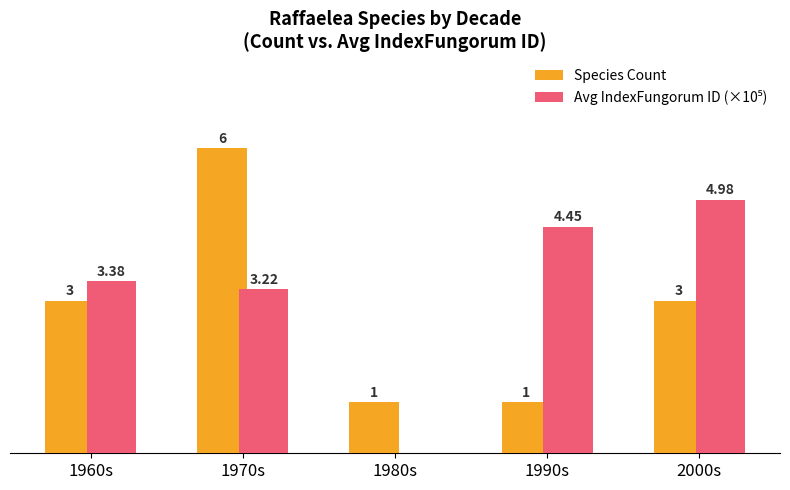

Is the value of Avg IndexFungorum ID (×10⁵) at 2000s greater than the value of Species Count at 1960s?

Yes